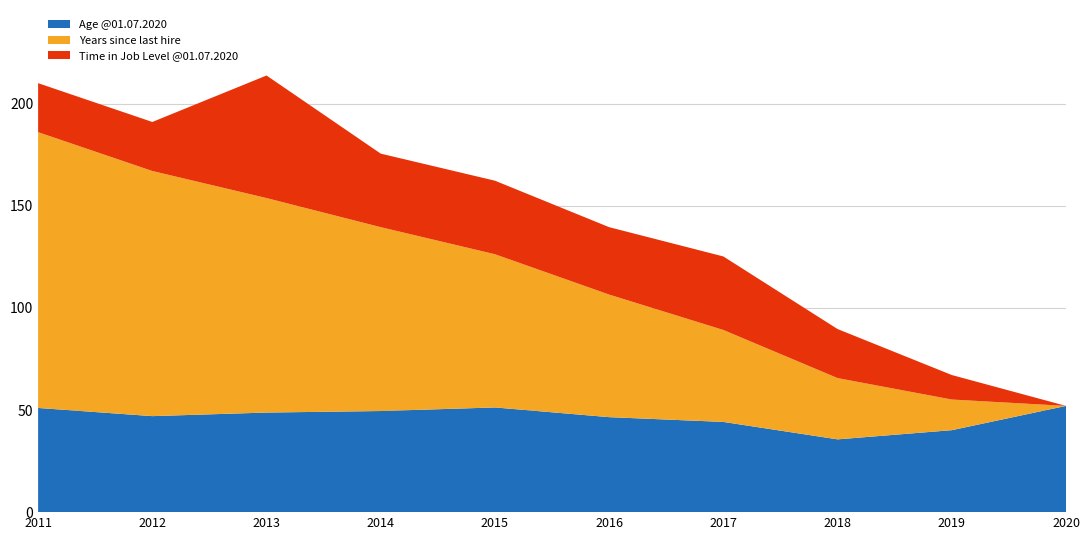

Is it true that Age @01.07.2020 equals 44.2 at 2017?

True